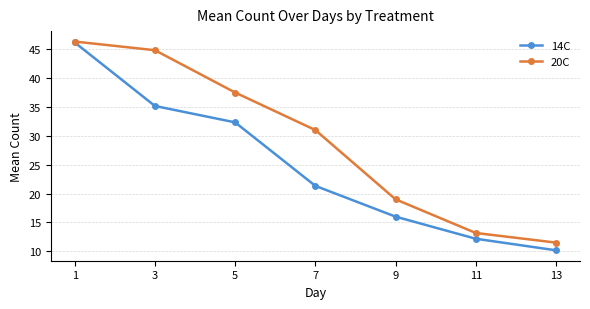

Which series has the largest total across all categories?

20C